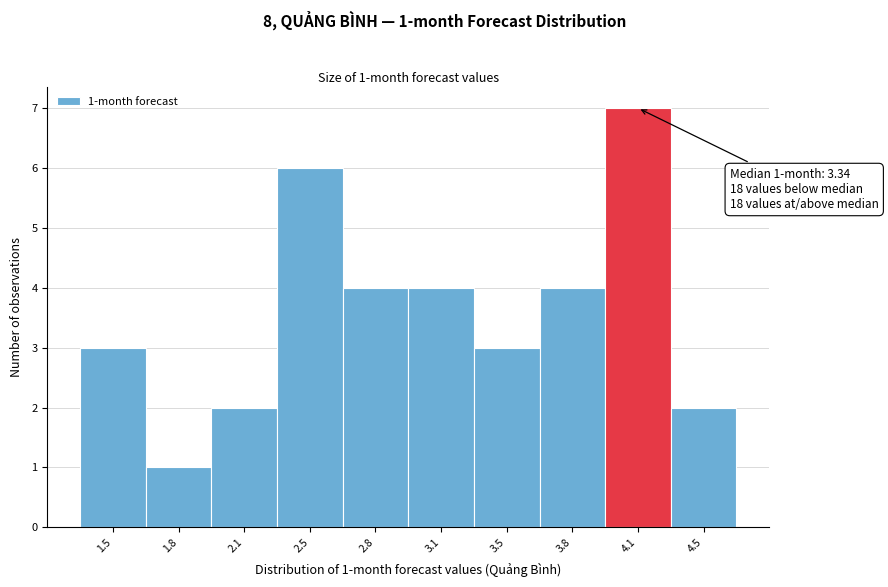

Reading left to right, list all the values displayed in this chart.

3	1	2	6	4	4	3	4	7	2